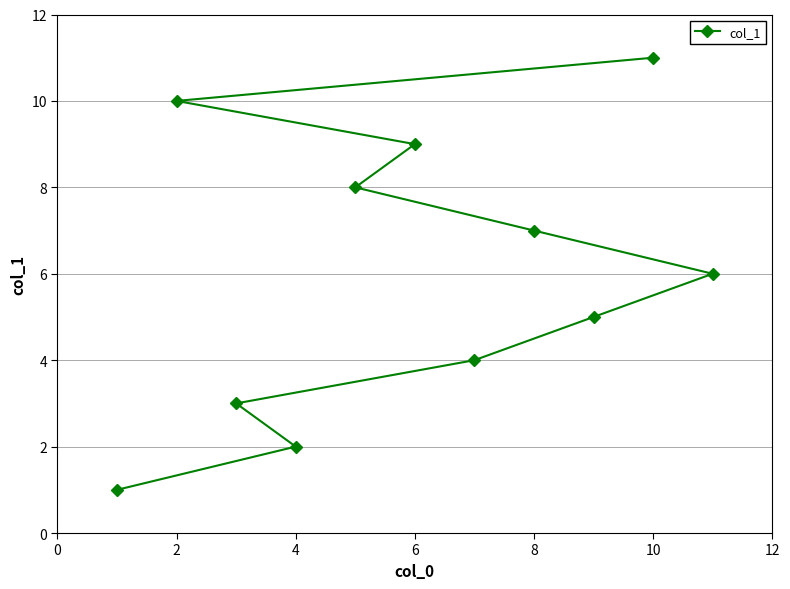

Reading right to left, transcribe all the data shown in this chart.

6	11	5	7	4	9	8	2	3	10	1